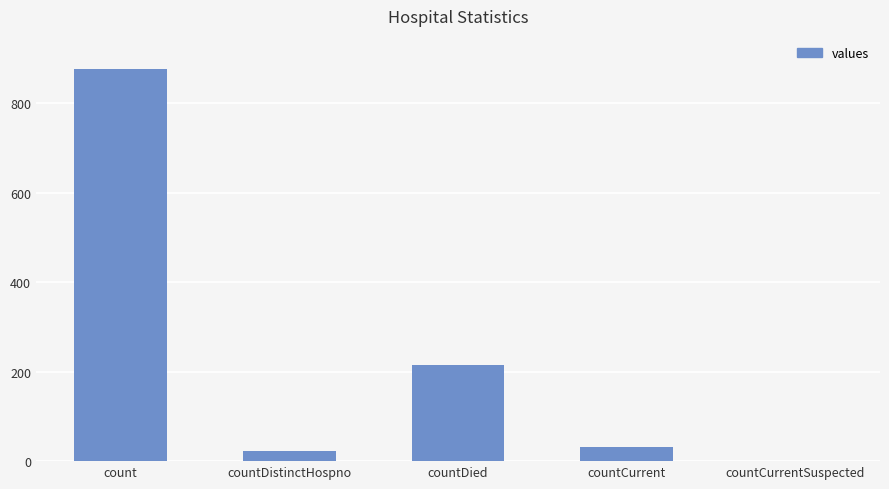

The chart shows a value of 74 at countDied. True or false?

False